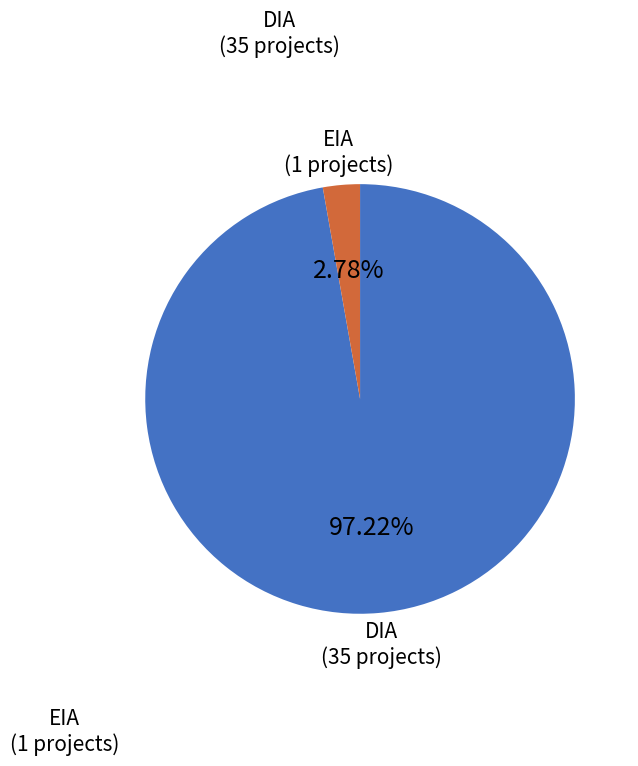

Is there a majority slice in this chart?

Yes